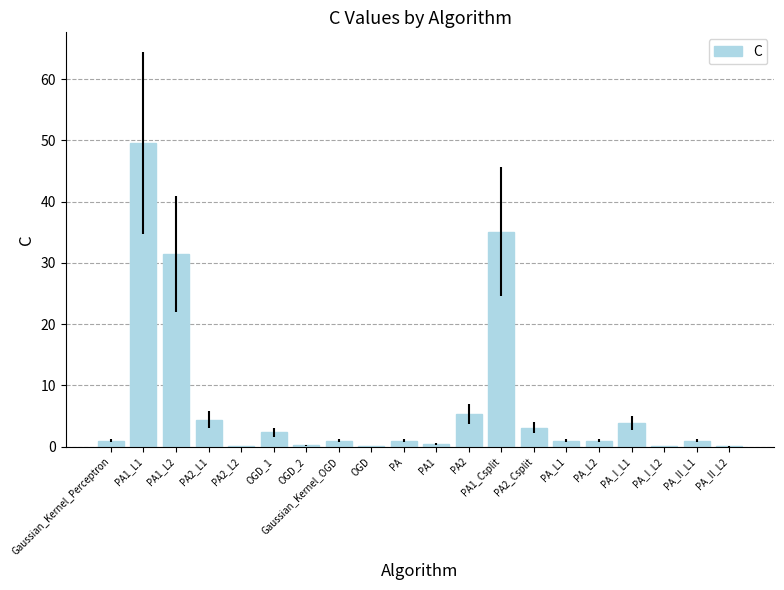

What is the change in value from Gaussian_Kernel_Perceptron to PA_II_L2?

-0.9